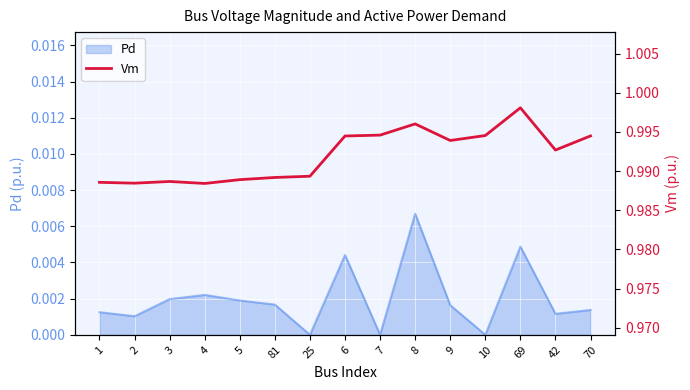

How many categories are shown in the chart?

15